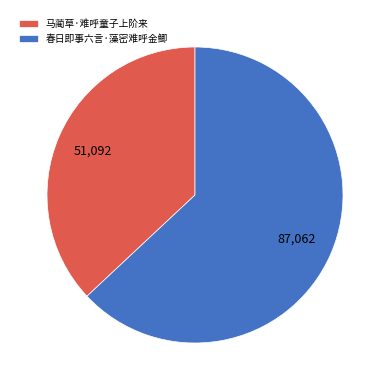

Do 春日即事六言·藻密难呼金鲫 and 马蔺草·难呼童子上阶来 together represent more than half of the pie?

Yes